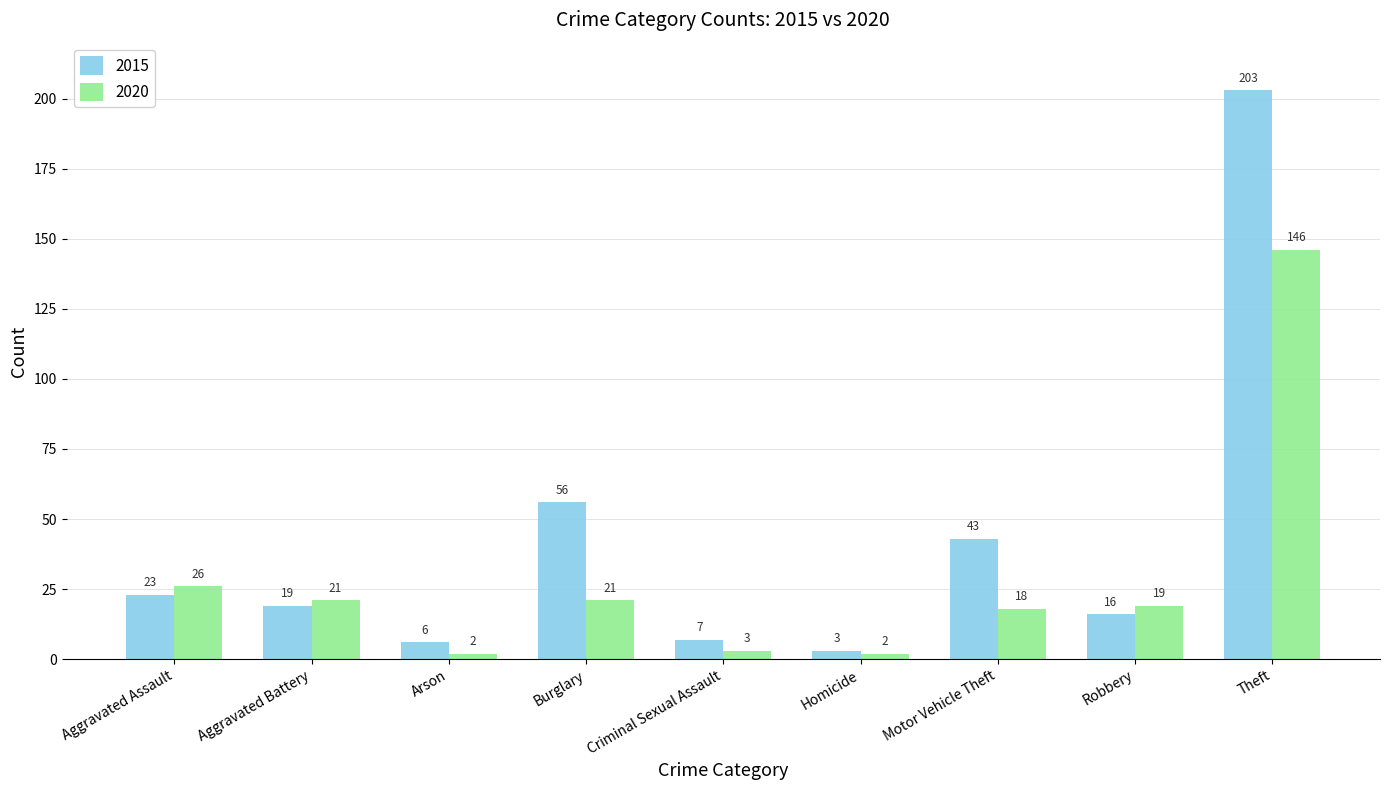

At which label does 2015 first exceed 19?

Aggravated Assault